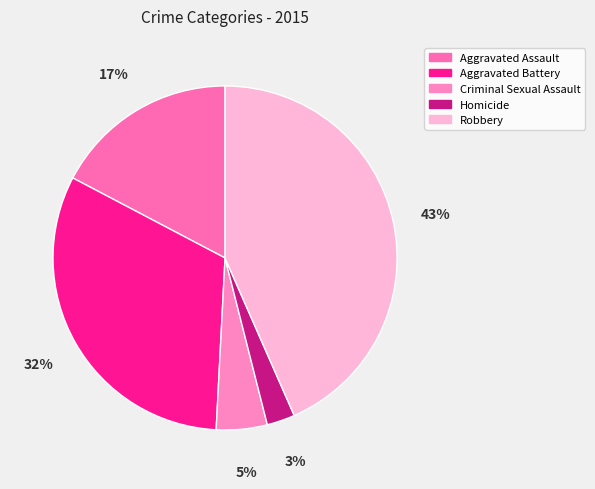

Which slice is the smallest?

Homicide